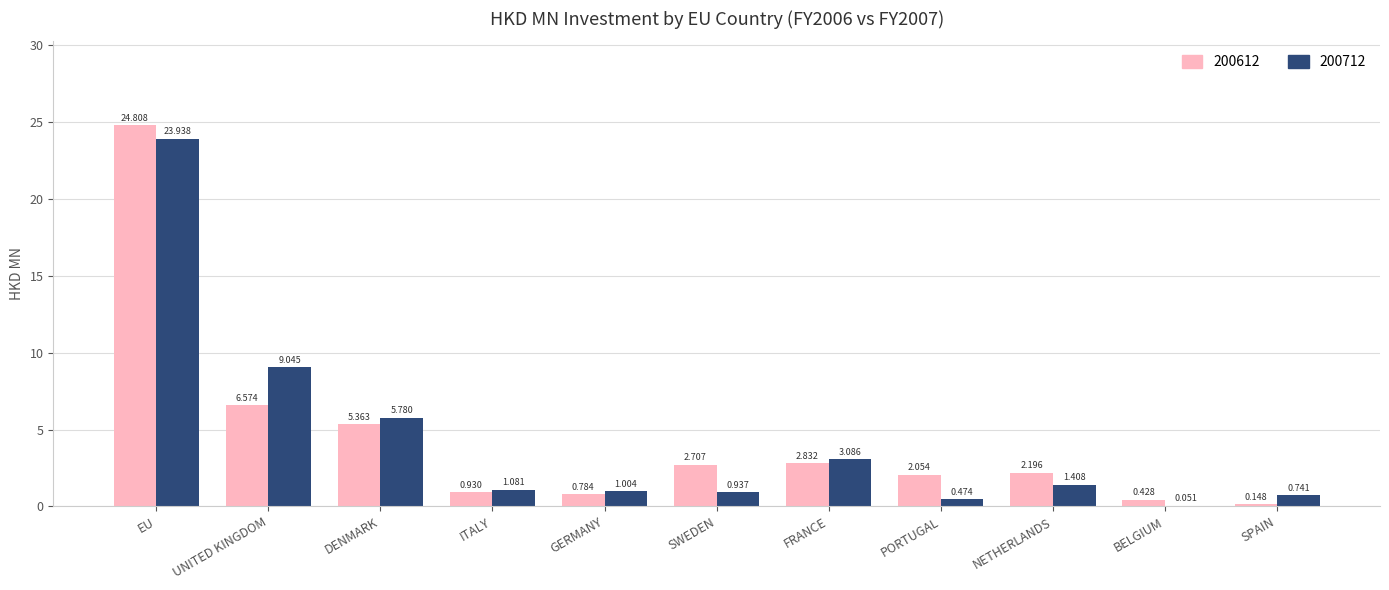

Between NETHERLANDS and SPAIN, which series saw the biggest shift?

200612